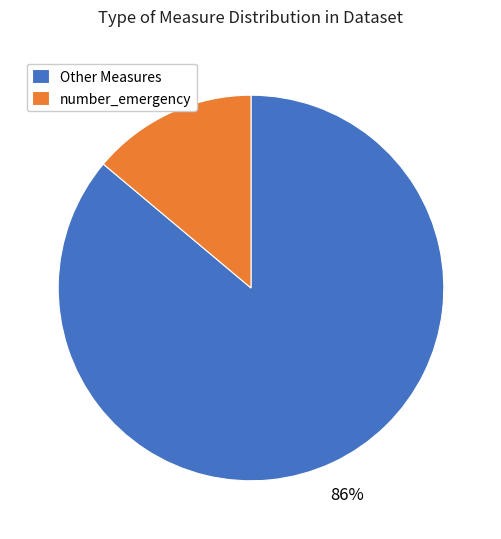

True or false: number_emergency accounts for 29% of the total.

False